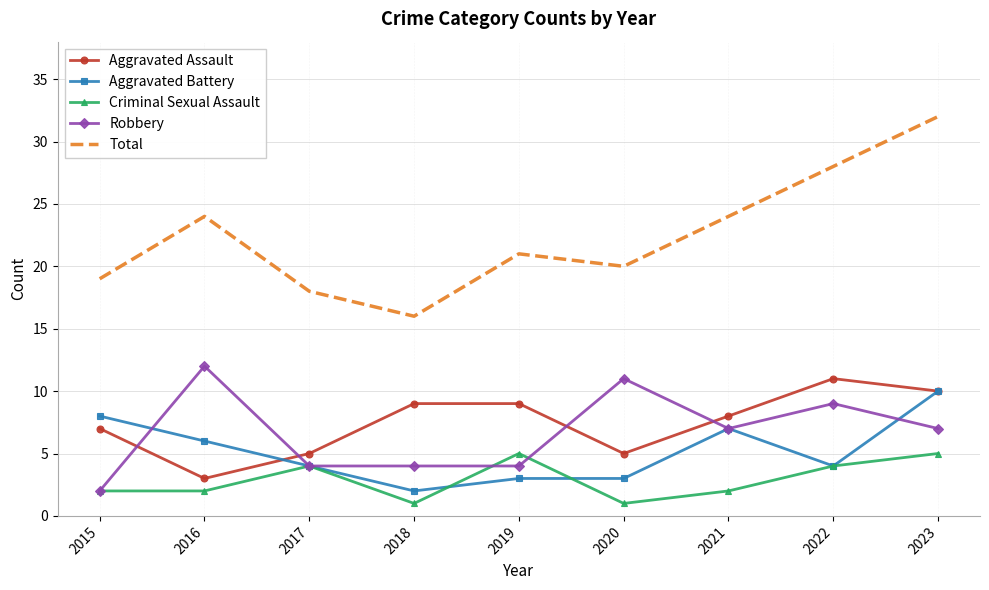

What is the difference between the maximum and minimum values in the Robbery series?

10